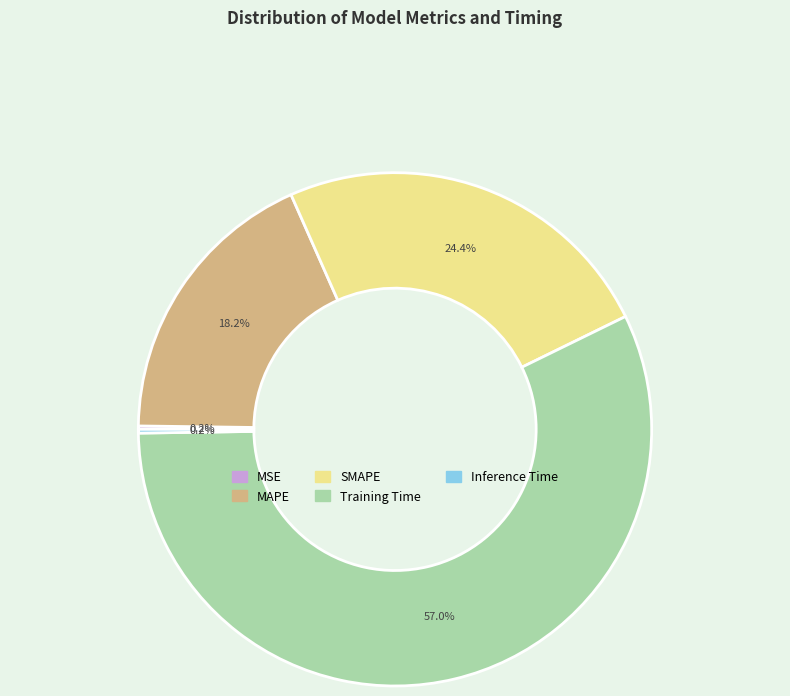

Which slice is the largest?

Training Time